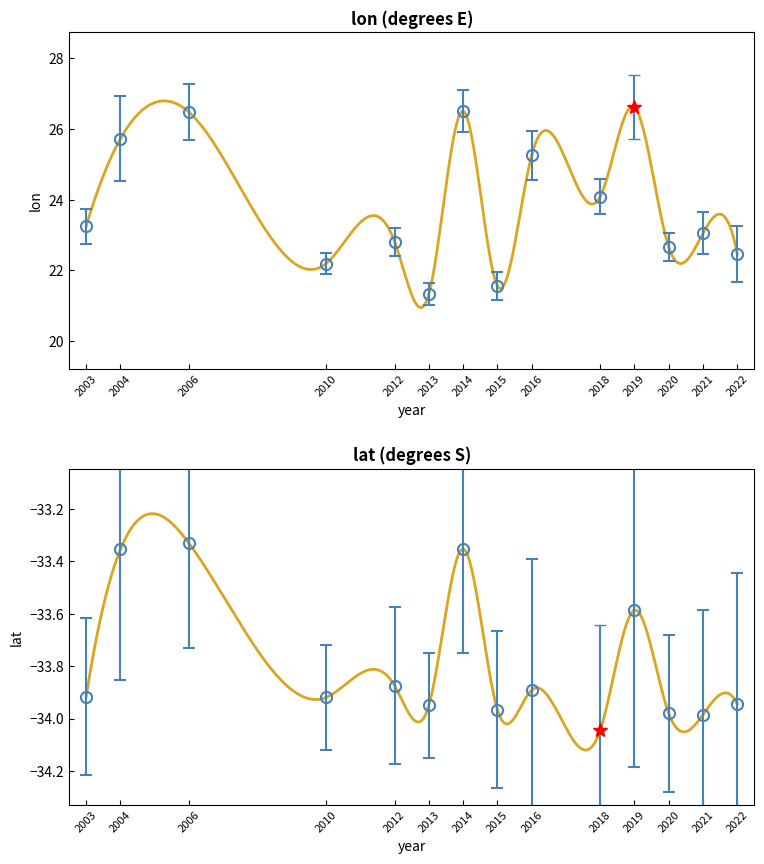

What is the greatest value displayed?

26.6